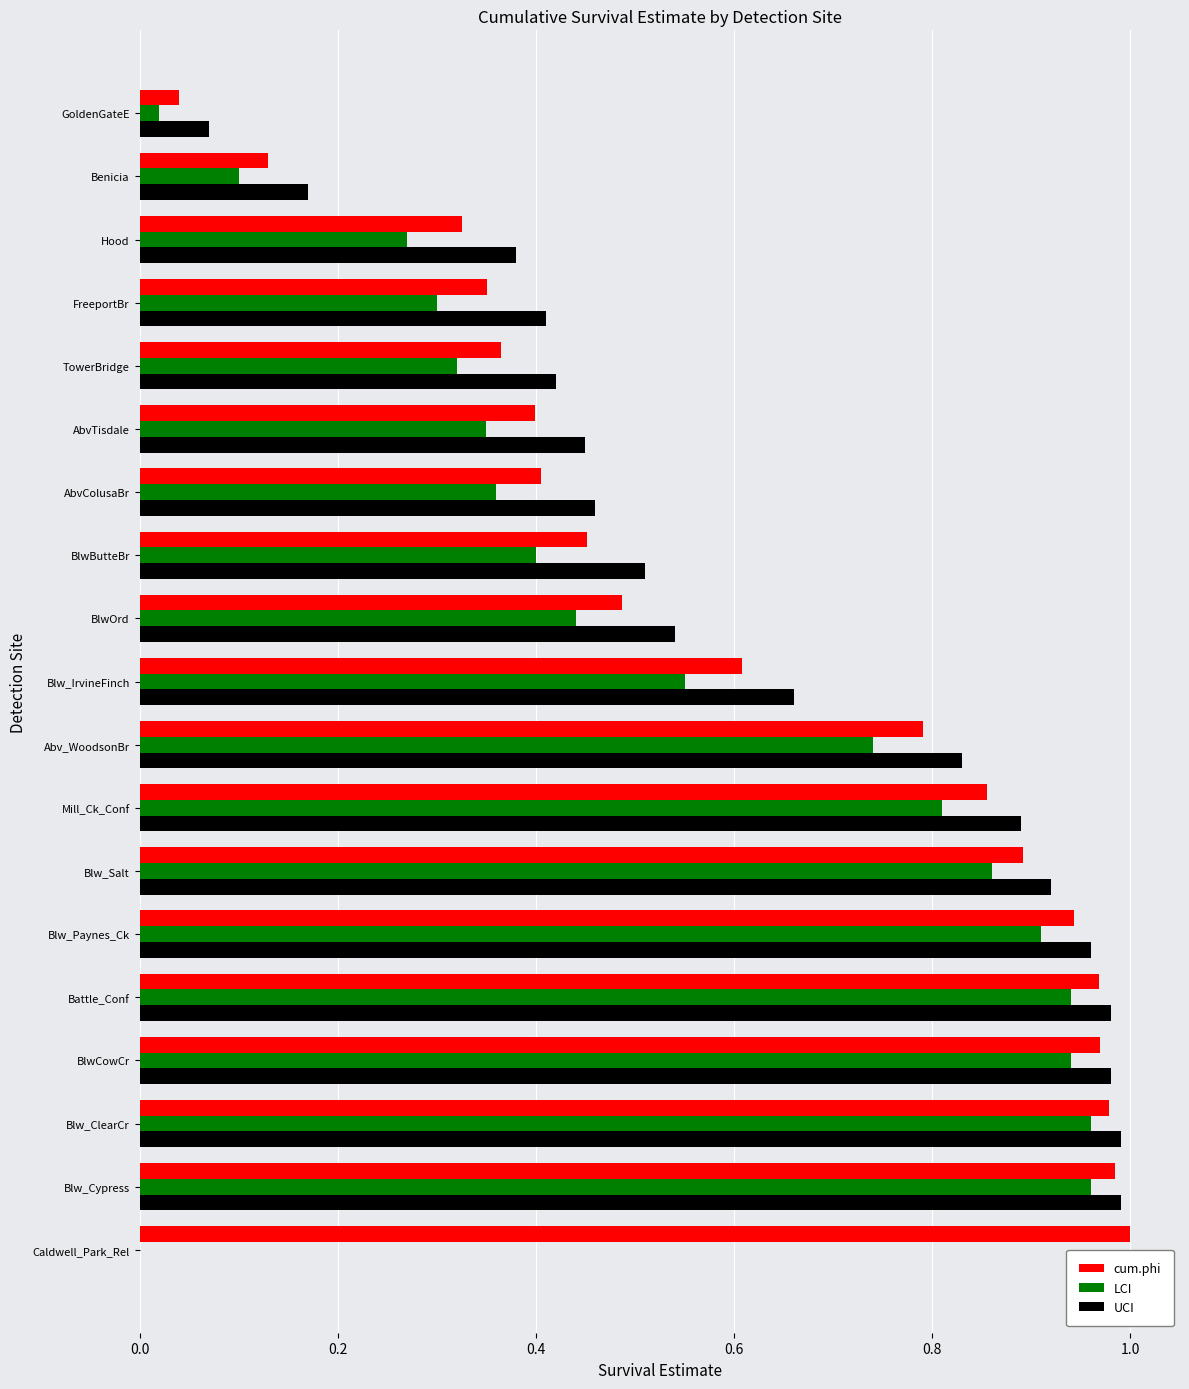

What is the total value across all series at BlwButteBr?

1.4